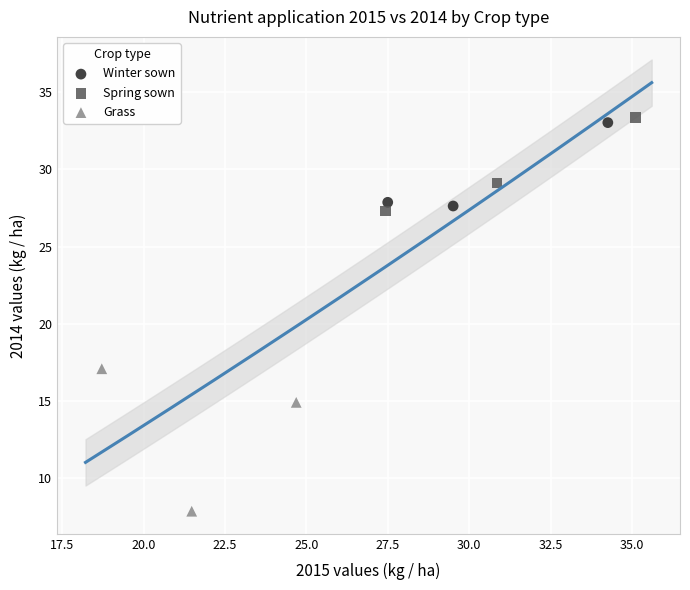

Which series reaches the minimum Y coordinate?

Grass